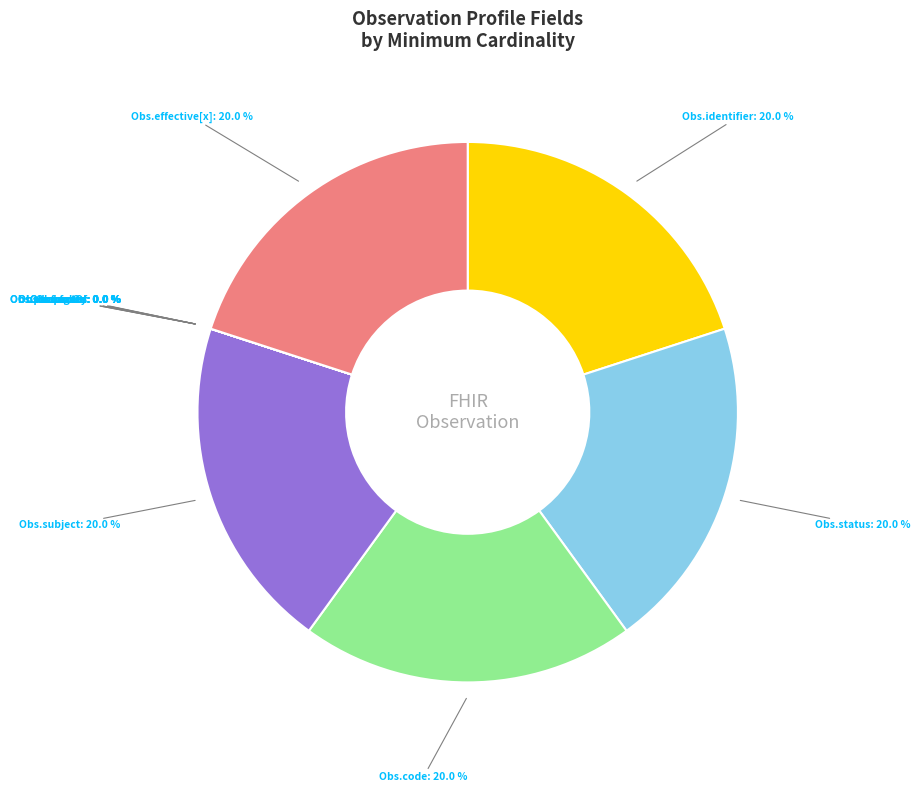

True or false: Observation.subject (Min=1) accounts for 20% of the total.

True